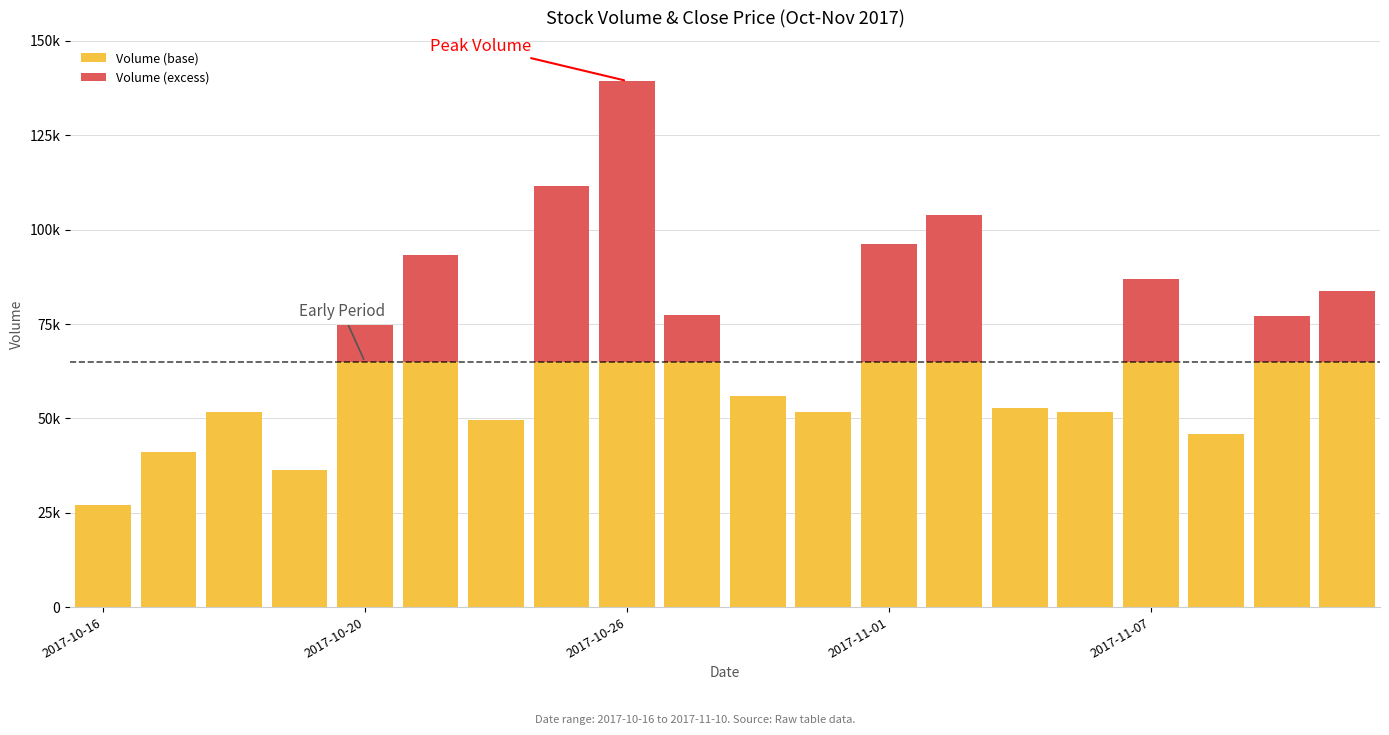

What are all the series names shown in the legend?

Volume (base), Volume (excess)